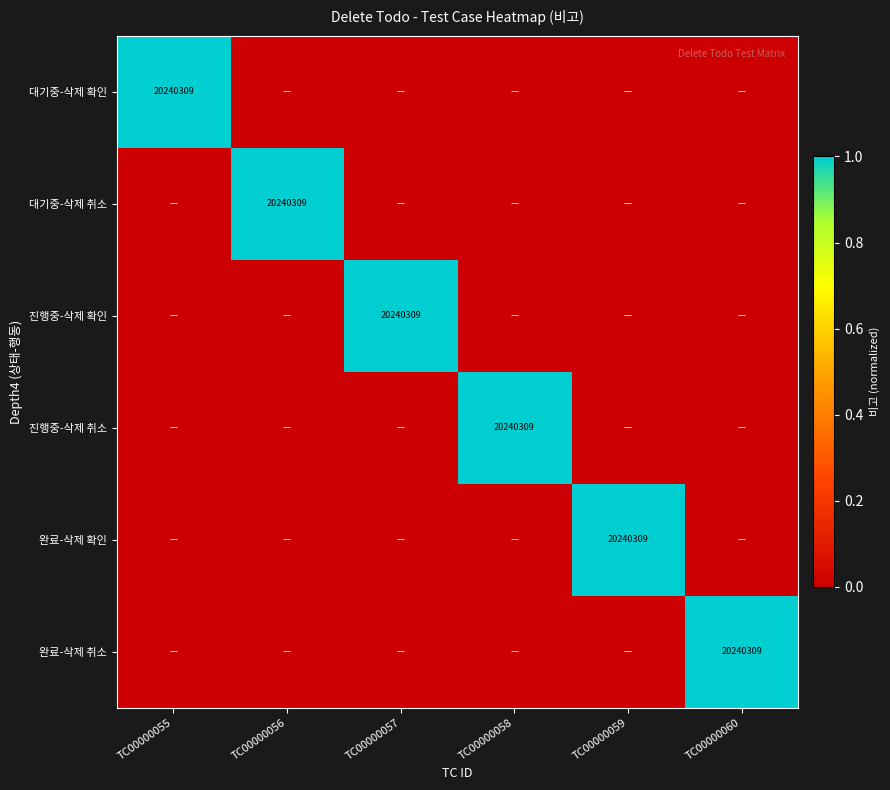

What is the difference between the 완료-삭제 취소 values at TC00000059 and TC00000060?

1